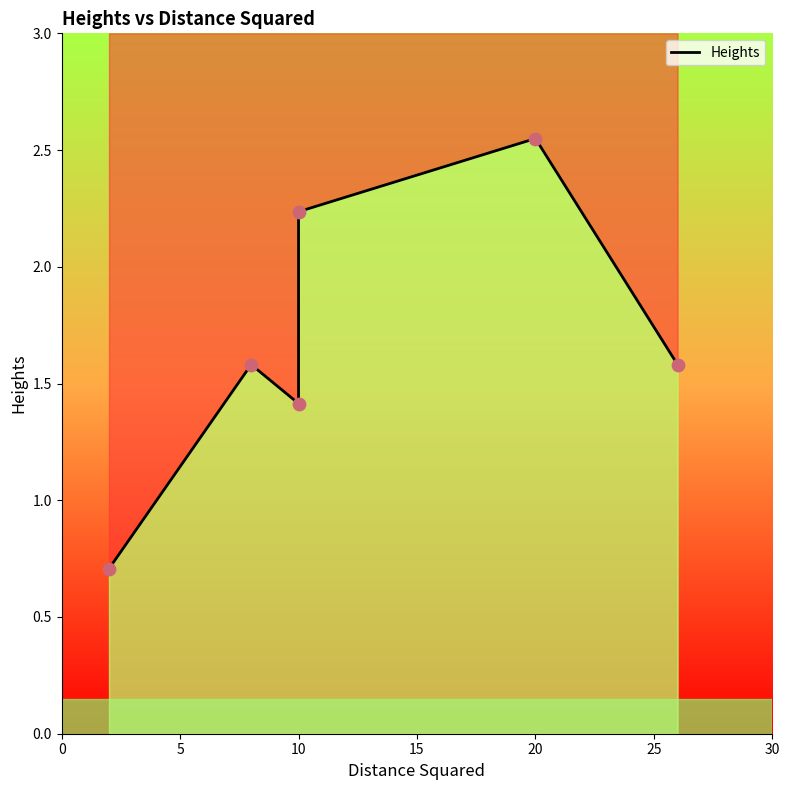

What is the change in value from 5 to 20?

+1.0